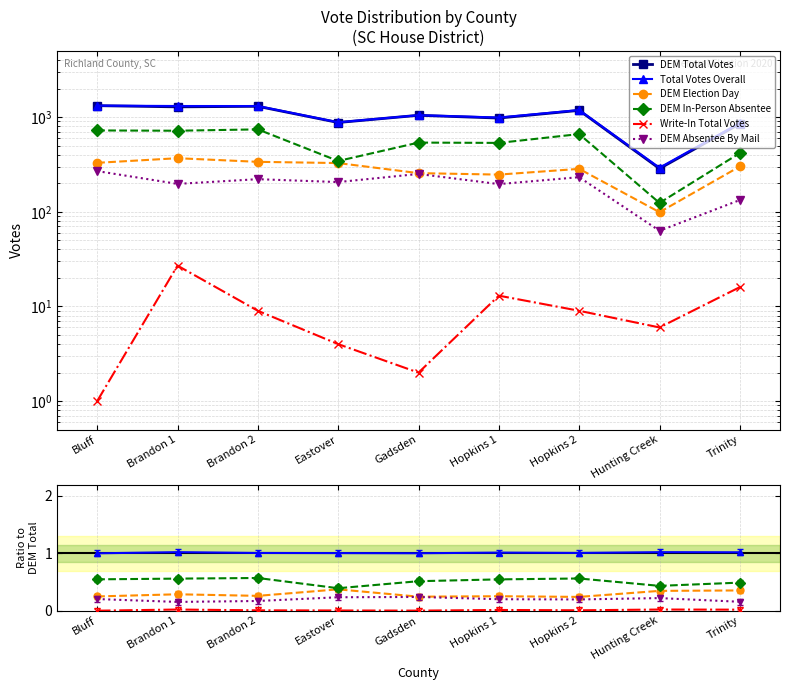

True or false: Write-In Total Votes has more than 2 points higher than both neighbors.

True